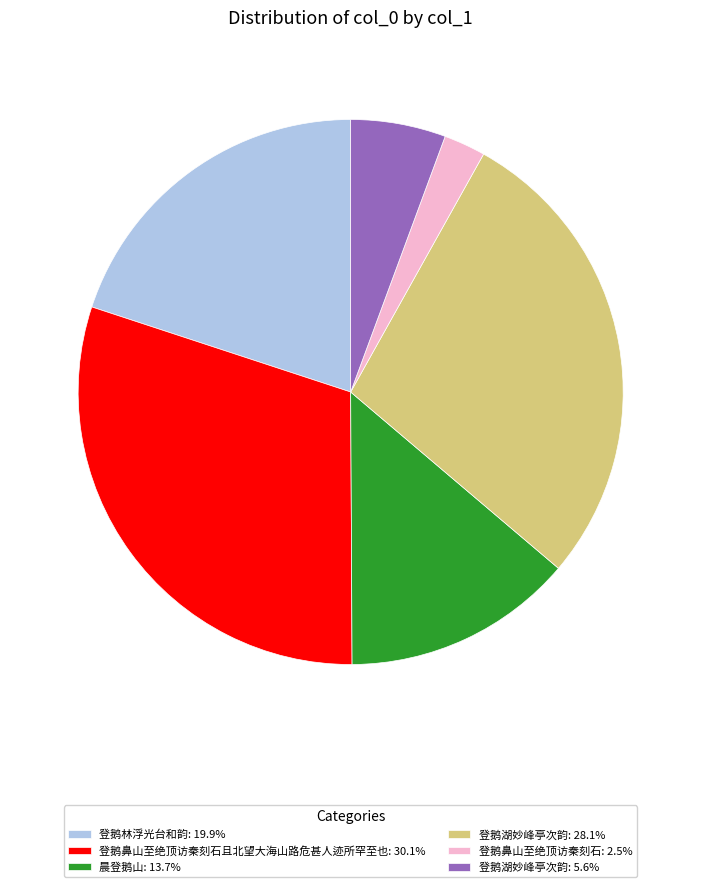

Is 登鹅鼻山至绝顶访秦刻石: 2.5% the majority of the pie?

No